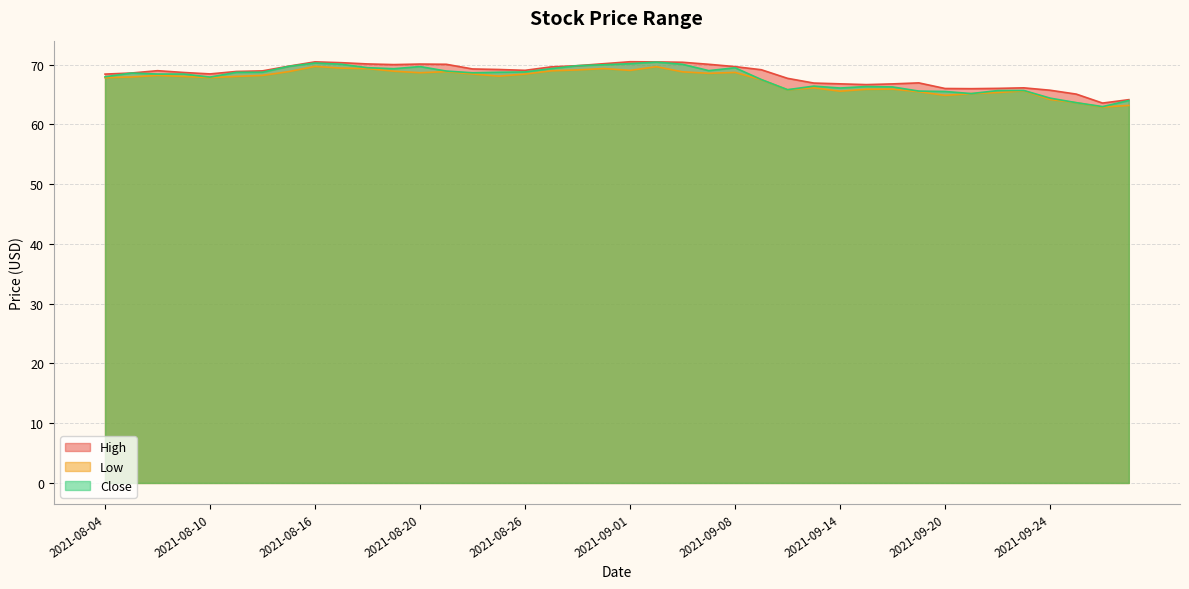

Rank the series by their average value, from lowest to highest.

Low, Close, High